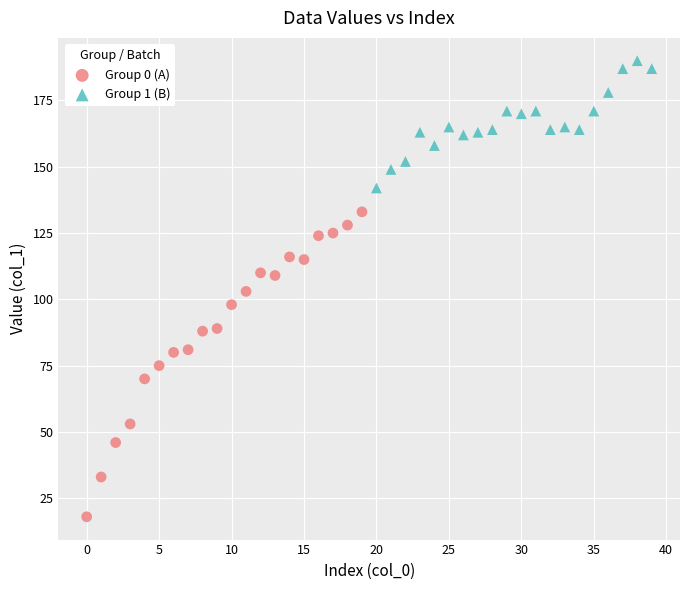

Which series has the widest spread of Y values?

Group 0 (A)